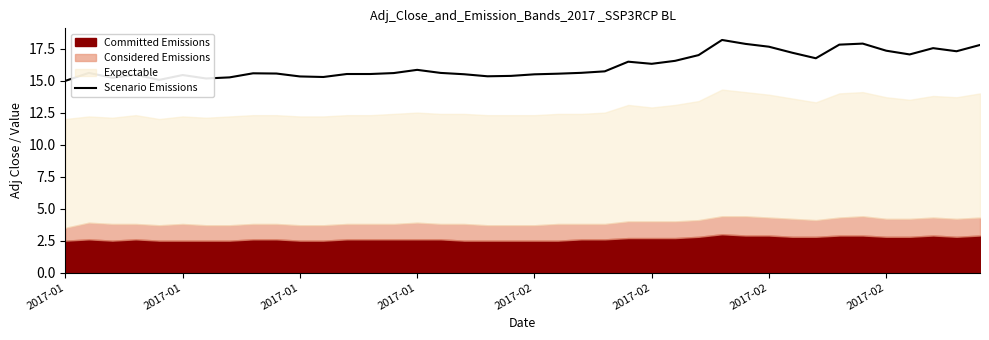

Reading right to left, what are all the values shown in this chart?

17.8	17.3	17.5	17.0	17.3	17.9	17.8	16.7	17.2	17.6	17.9	18.2	17.0	16.5	16.3	16.5	15.7	15.6	15.5	15.5	15.4	15.3	15.5	15.6	15.8	15.6	15.5	15.5	15.3	15.3	15.6	15.6	15.3	15.2	15.4	15.1	15.5	15.2	15.6	15.0